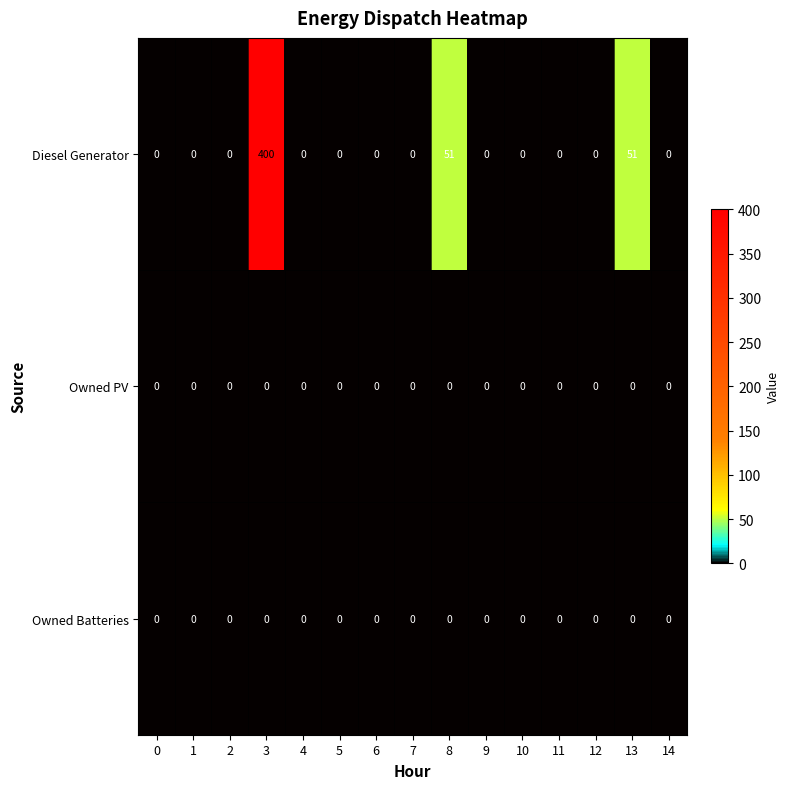

Which label corresponds to the largest value in the chart?

3